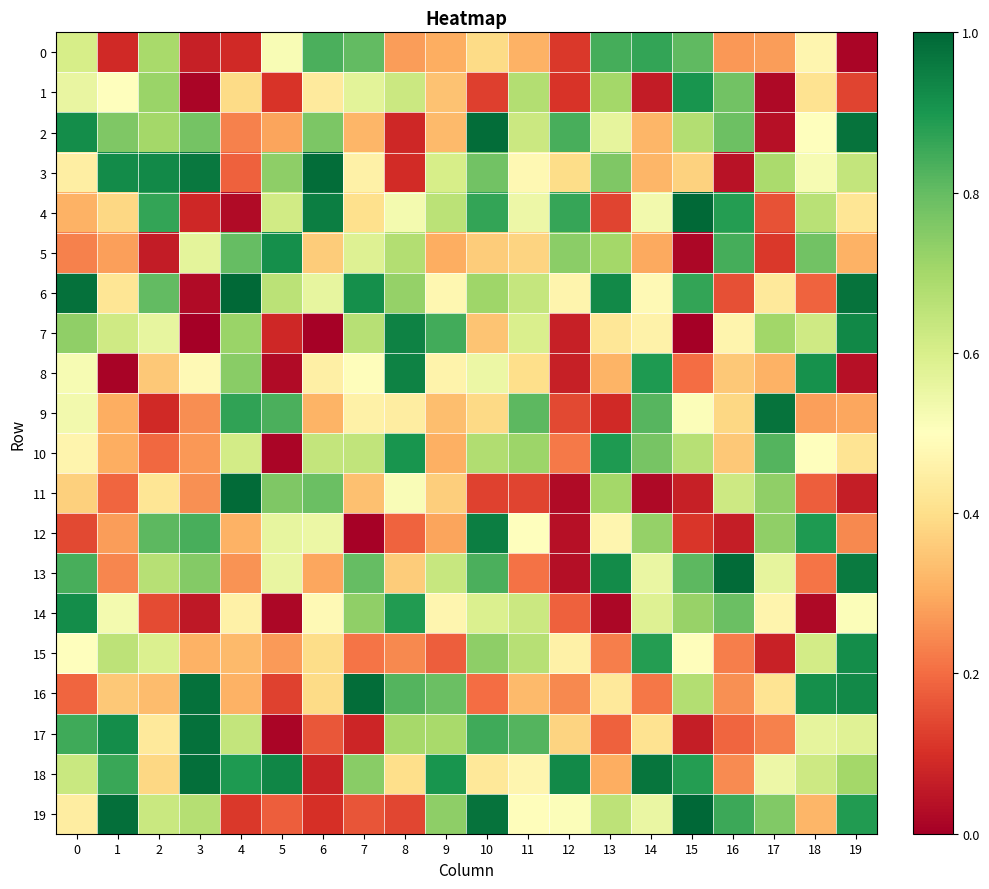

Reading left to right, what are all the values shown in this chart?

0: 0=0.6	1=0.1	2=0.7	3=0.1	4=0.1	5=0.5	6=0.8	7=0.8	8=0.3	9=0.3	10=0.4	11=0.3	12=0.1	13=0.8	14=0.9	15=0.8	16=0.3	17=0.3	18=0.5	19=0.0
1: 0=0.6	1=0.5	2=0.7	3=0.0	4=0.4	5=0.1	6=0.4	7=0.6	8=0.6	9=0.3	10=0.1	11=0.7	12=0.1	13=0.7	14=0.1	15=0.9	16=0.8	17=0.0	18=0.4	19=0.1
2: 0=0.9	1=0.8	2=0.7	3=0.8	4=0.2	5=0.3	6=0.8	7=0.3	8=0.1	9=0.3	10=1.0	11=0.6	12=0.8	13=0.6	14=0.3	15=0.7	16=0.8	17=0.0	18=0.5	19=1.0
3: 0=0.4	1=0.9	2=0.9	3=1.0	4=0.2	5=0.7	6=1.0	7=0.5	8=0.1	9=0.6	10=0.8	11=0.5	12=0.4	13=0.8	14=0.3	15=0.4	16=0.0	17=0.7	18=0.5	19=0.6
4: 0=0.3	1=0.4	2=0.9	3=0.1	4=0.0	5=0.6	6=1.0	7=0.4	8=0.5	9=0.7	10=0.9	11=0.5	12=0.9	13=0.1	14=0.5	15=1.0	16=0.9	17=0.2	18=0.7	19=0.4
5: 0=0.2	1=0.3	2=0.1	3=0.6	4=0.8	5=0.9	6=0.4	7=0.6	8=0.7	9=0.3	10=0.4	11=0.4	12=0.7	13=0.7	14=0.3	15=0.0	16=0.8	17=0.1	18=0.8	19=0.3
6: 0=1.0	1=0.4	2=0.8	3=0.0	4=1.0	5=0.7	6=0.6	7=0.9	8=0.7	9=0.5	10=0.7	11=0.6	12=0.5	13=0.9	14=0.5	15=0.9	16=0.2	17=0.4	18=0.2	19=1.0
7: 0=0.7	1=0.6	2=0.6	3=0.0	4=0.7	5=0.1	6=0.0	7=0.7	8=0.9	9=0.8	10=0.3	11=0.6	12=0.1	13=0.4	14=0.5	15=0.0	16=0.5	17=0.7	18=0.6	19=0.9
8: 0=0.5	1=0.0	2=0.4	3=0.5	4=0.7	5=0.0	6=0.5	7=0.5	8=0.9	9=0.5	10=0.5	11=0.4	12=0.1	13=0.3	14=0.9	15=0.2	16=0.4	17=0.3	18=0.9	19=0.0
9: 0=0.5	1=0.3	2=0.1	3=0.3	4=0.9	5=0.8	6=0.3	7=0.5	8=0.4	9=0.3	10=0.4	11=0.8	12=0.1	13=0.1	14=0.8	15=0.5	16=0.4	17=1.0	18=0.3	19=0.3
10: 0=0.5	1=0.3	2=0.2	3=0.3	4=0.6	5=0.0	6=0.6	7=0.6	8=0.9	9=0.3	10=0.7	11=0.7	12=0.2	13=0.9	14=0.8	15=0.7	16=0.4	17=0.8	18=0.5	19=0.4
11: 0=0.4	1=0.2	2=0.4	3=0.3	4=1.0	5=0.8	6=0.8	7=0.3	8=0.5	9=0.4	10=0.1	11=0.1	12=0.0	13=0.7	14=0.0	15=0.1	16=0.6	17=0.7	18=0.2	19=0.1
12: 0=0.1	1=0.3	2=0.8	3=0.8	4=0.3	5=0.6	6=0.5	7=0.0	8=0.2	9=0.3	10=1.0	11=0.5	12=0.0	13=0.5	14=0.7	15=0.1	16=0.1	17=0.7	18=0.9	19=0.2
13: 0=0.8	1=0.2	2=0.7	3=0.8	4=0.3	5=0.6	6=0.3	7=0.8	8=0.4	9=0.6	10=0.8	11=0.2	12=0.0	13=0.9	14=0.6	15=0.8	16=1.0	17=0.6	18=0.2	19=1.0
14: 0=0.9	1=0.5	2=0.1	3=0.1	4=0.5	5=0.0	6=0.5	7=0.7	8=0.9	9=0.5	10=0.6	11=0.6	12=0.2	13=0.0	14=0.6	15=0.7	16=0.8	17=0.5	18=0.0	19=0.5
15: 0=0.5	1=0.7	2=0.6	3=0.3	4=0.3	5=0.3	6=0.4	7=0.2	8=0.2	9=0.2	10=0.7	11=0.7	12=0.5	13=0.2	14=0.9	15=0.5	16=0.2	17=0.1	18=0.6	19=0.9
16: 0=0.2	1=0.4	2=0.3	3=1.0	4=0.3	5=0.1	6=0.4	7=1.0	8=0.8	9=0.8	10=0.2	11=0.3	12=0.2	13=0.4	14=0.2	15=0.7	16=0.3	17=0.4	18=0.9	19=0.9
17: 0=0.9	1=0.9	2=0.4	3=1.0	4=0.6	5=0.0	6=0.2	7=0.1	8=0.7	9=0.7	10=0.8	11=0.8	12=0.4	13=0.2	14=0.4	15=0.1	16=0.2	17=0.2	18=0.6	19=0.6
18: 0=0.6	1=0.9	2=0.4	3=1.0	4=0.9	5=0.9	6=0.1	7=0.7	8=0.4	9=0.9	10=0.4	11=0.5	12=0.9	13=0.3	14=1.0	15=0.9	16=0.2	17=0.5	18=0.6	19=0.7
19: 0=0.4	1=1.0	2=0.6	3=0.7	4=0.1	5=0.2	6=0.1	7=0.2	8=0.1	9=0.7	10=1.0	11=0.5	12=0.5	13=0.7	14=0.6	15=1.0	16=0.9	17=0.8	18=0.3	19=0.9